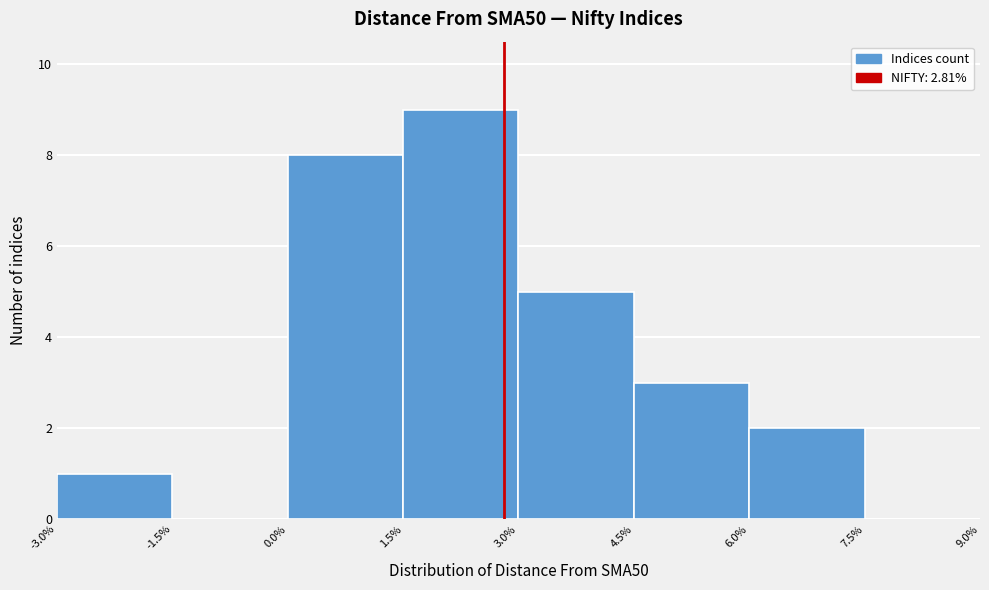

Which range on the x-axis has the tallest bar?

1.5% to 3.0%